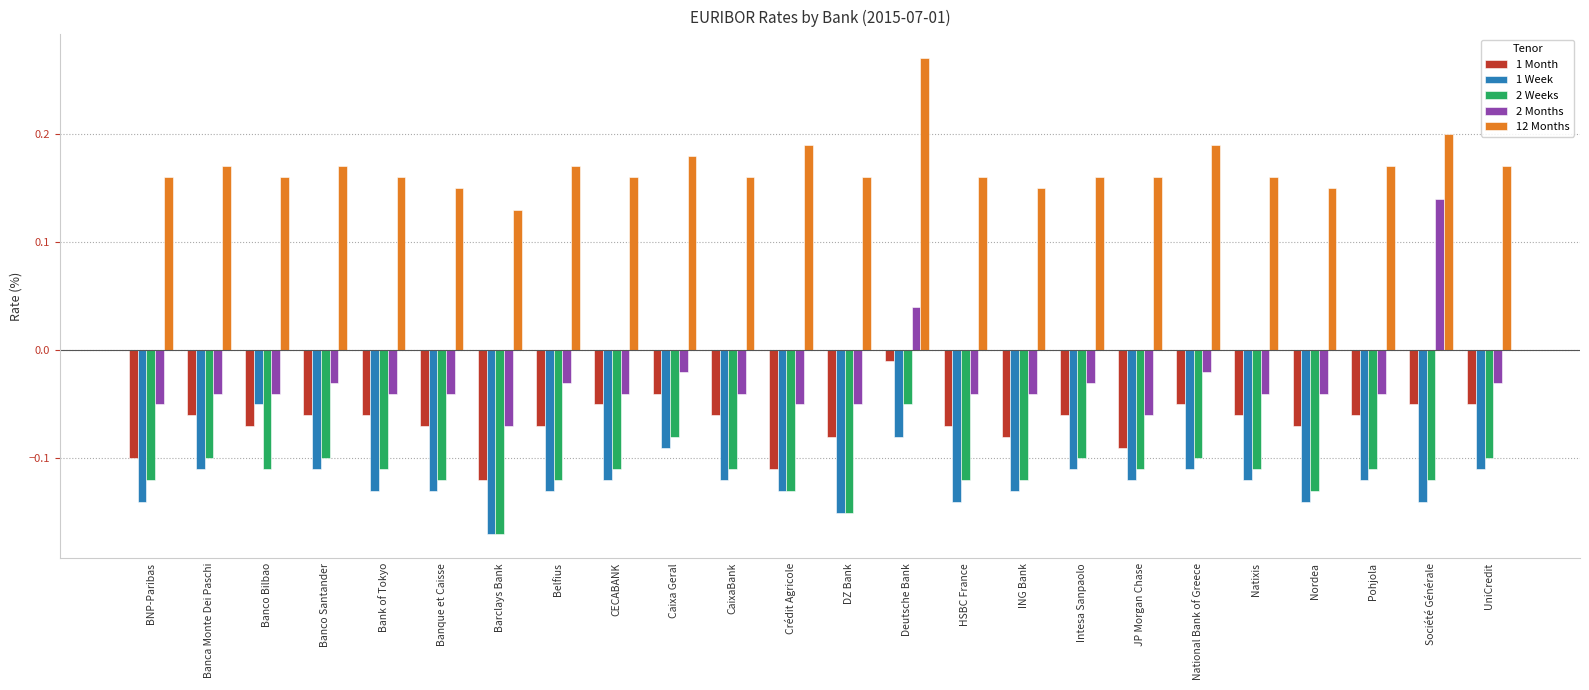

Which series has the largest range (max minus min)?

2 Months